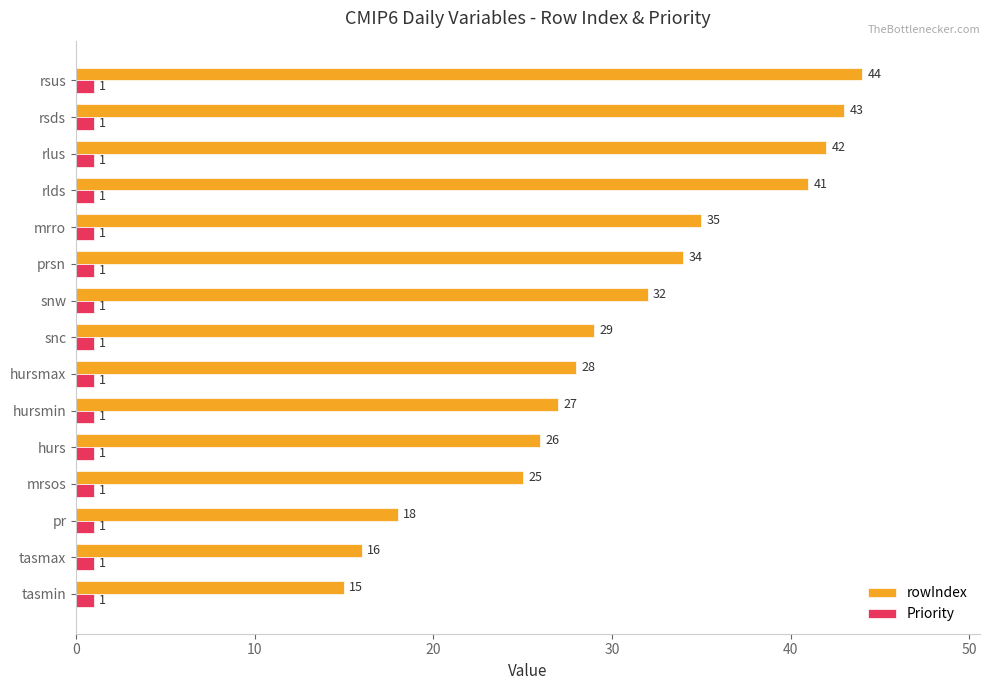

What are all the series names shown in the legend?

rowIndex, Priority